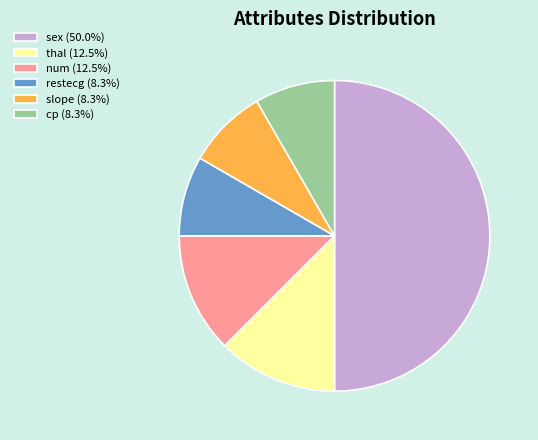

Is cp (8.3%) the majority of the pie?

No